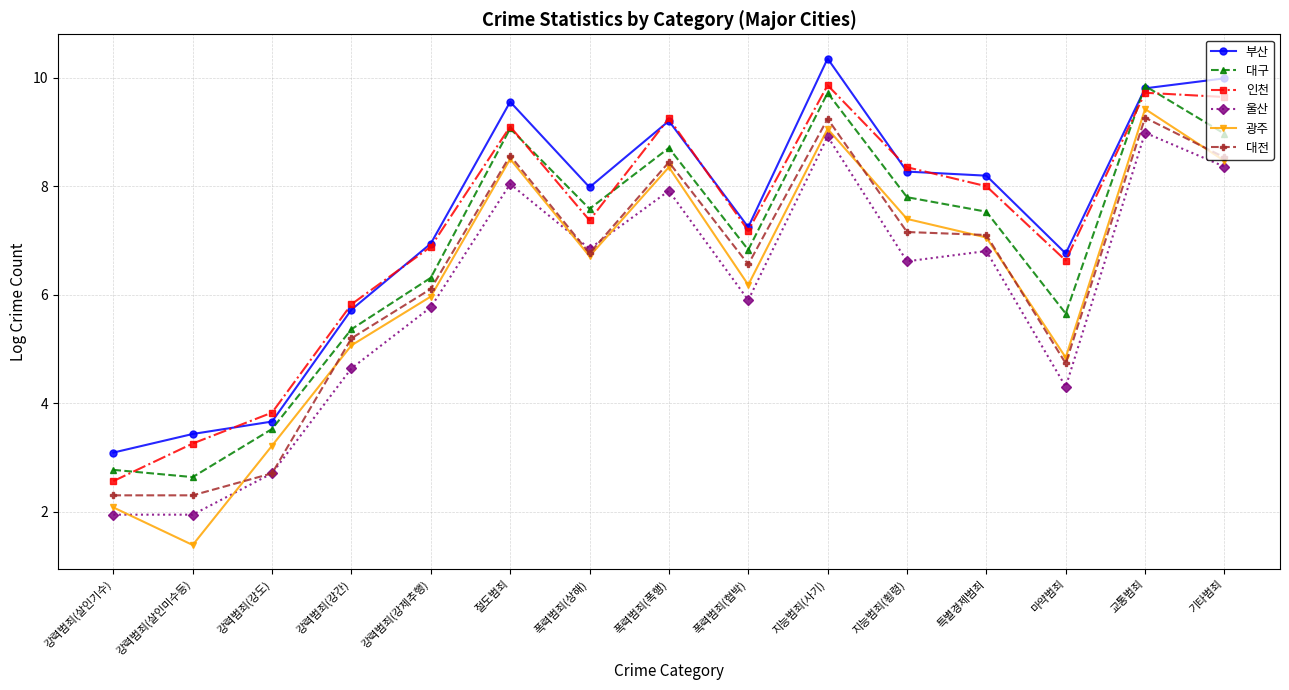

How many data points does each series have?

15